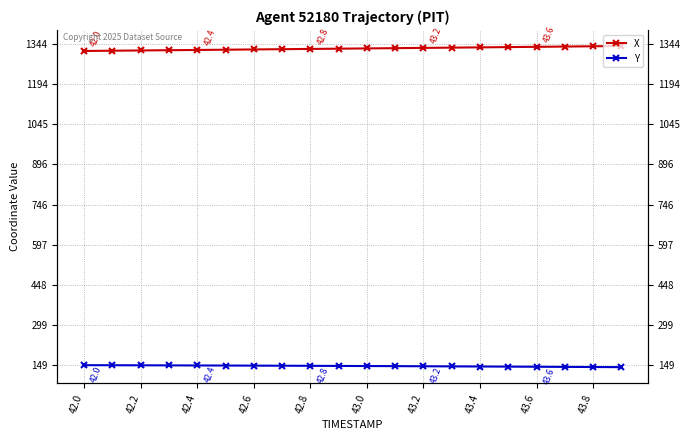

True or false: X and Y intersect in this chart.

False